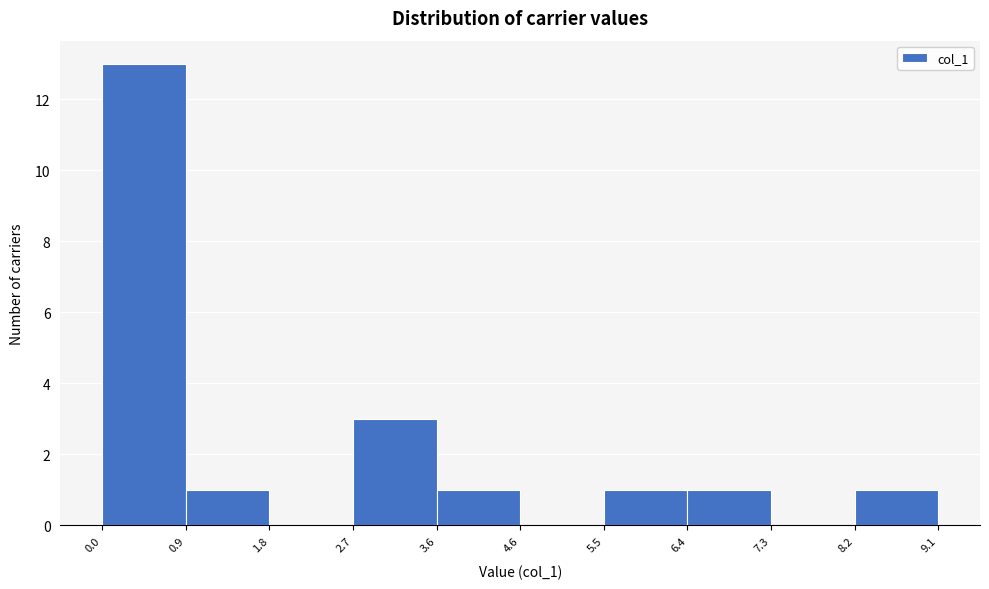

Reading left to right, list every bar in this chart as the range it spans on the x-axis followed by its height. The values are not printed on the chart, so give them approximately, as read against the axis.

0.0 to 0.9: 13
0.9 to 1.8: 1
1.8 to 2.7: 0
2.7 to 3.6: 3
3.6 to 4.6: 1
4.6 to 5.5: 0
5.5 to 6.4: 1
6.4 to 7.3: 1
7.3 to 8.2: 0
8.2 to 9.1: 1